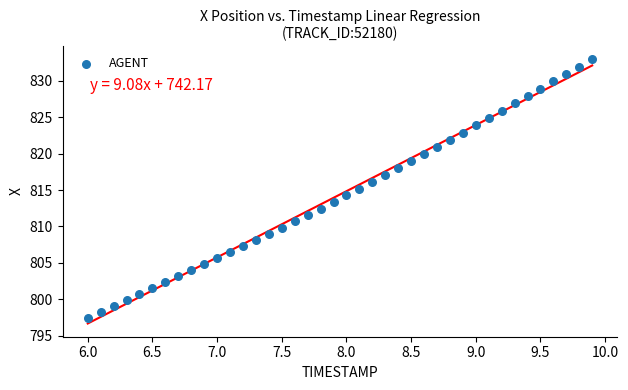

What is the range of Y values (max minus min)?

35.5